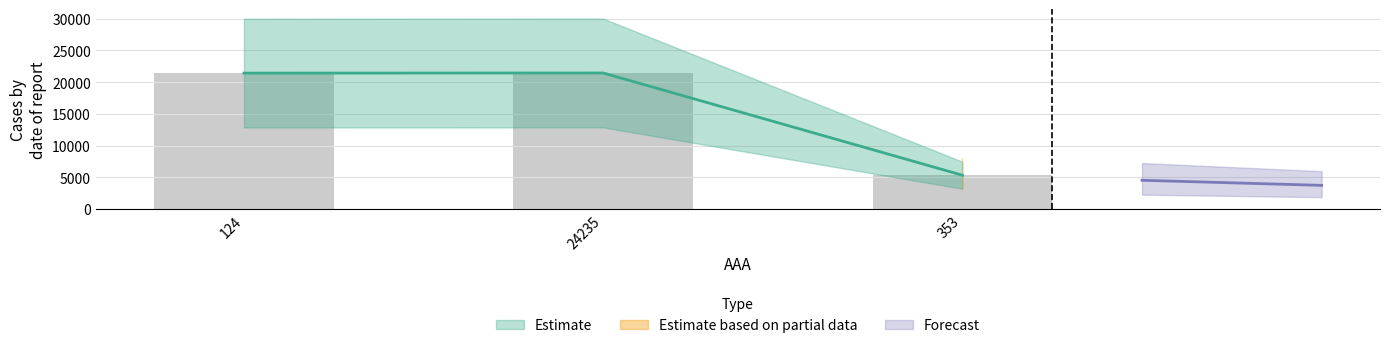

Reading left to right, what are all the values shown in this chart?

21412	21432	5325